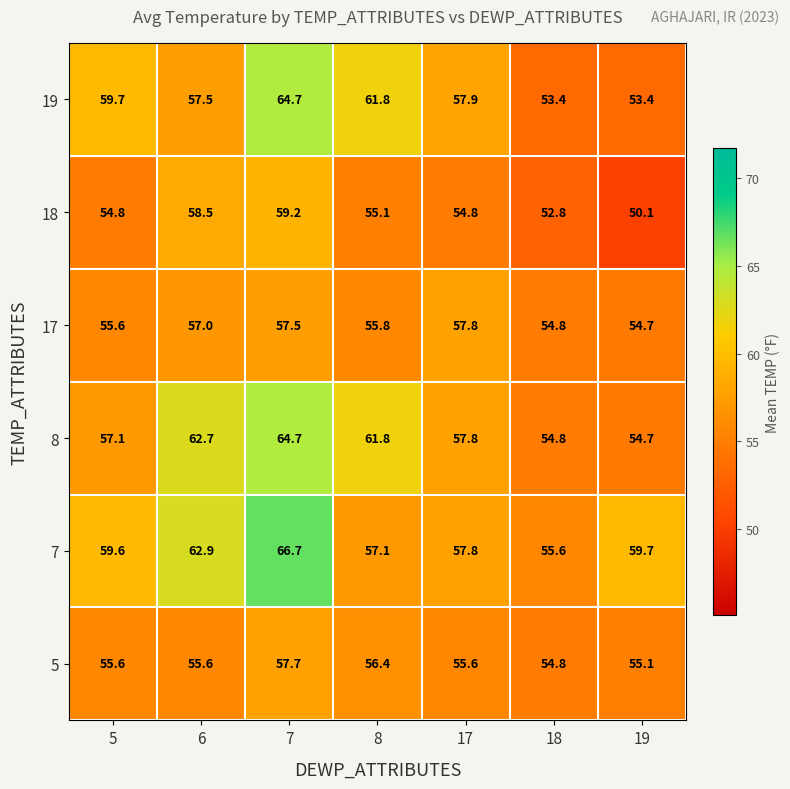

At how many categories does at least one series exceed 58?

5